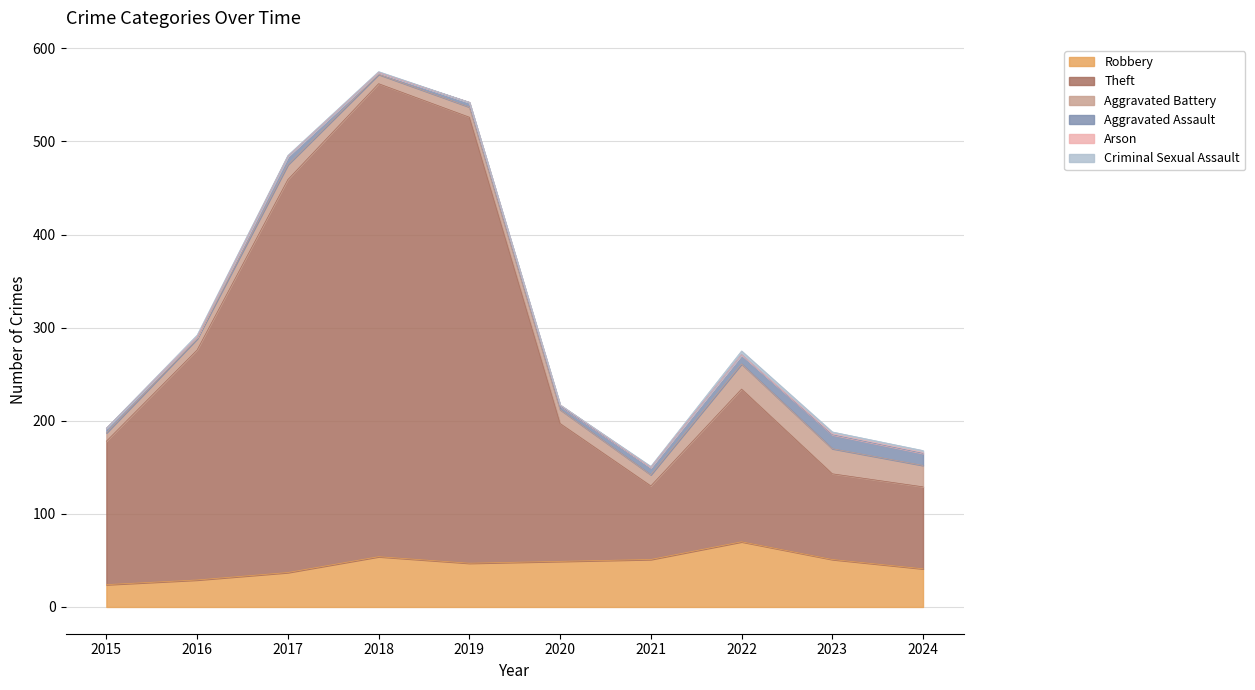

Count the Arson values in the range 0 to 1.

10